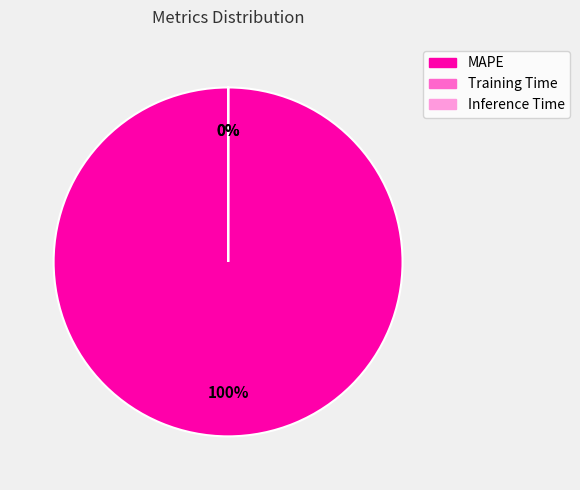

How many slices are in this pie chart?

3